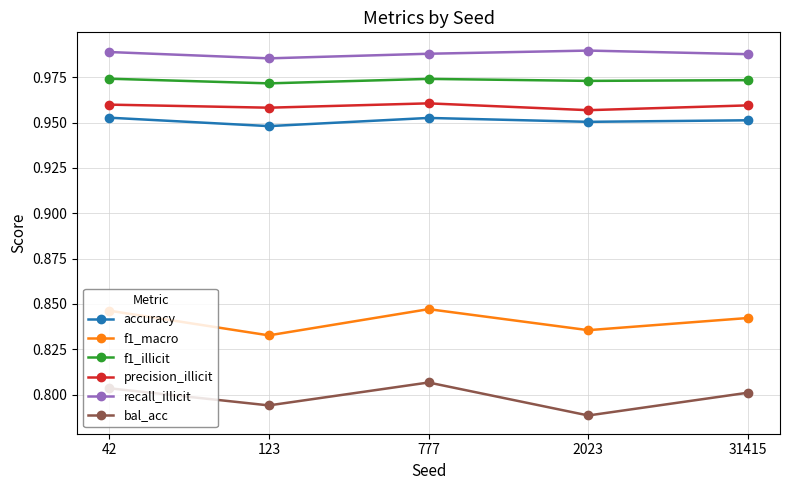

List the series in order of their peak value, highest first.

recall_illicit, f1_illicit, precision_illicit, accuracy, f1_macro, bal_acc